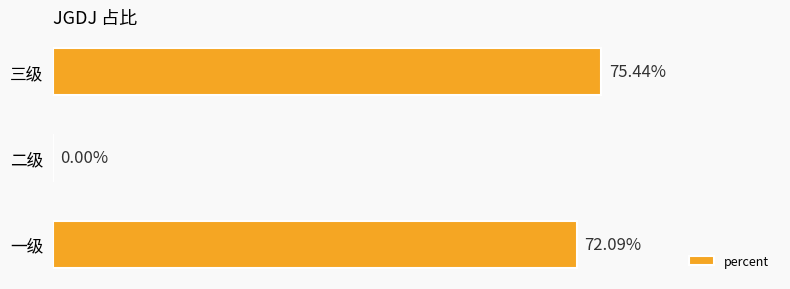

Where is the data nearest to the value 0?

二级